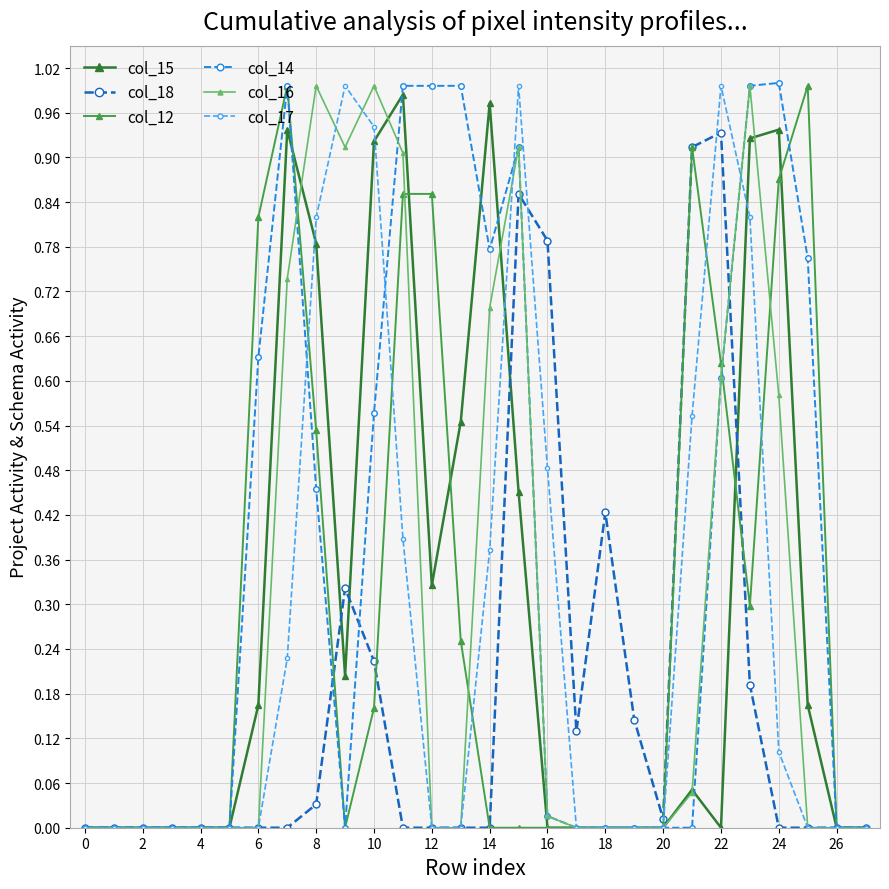

Count the number of categories in the chart.

28